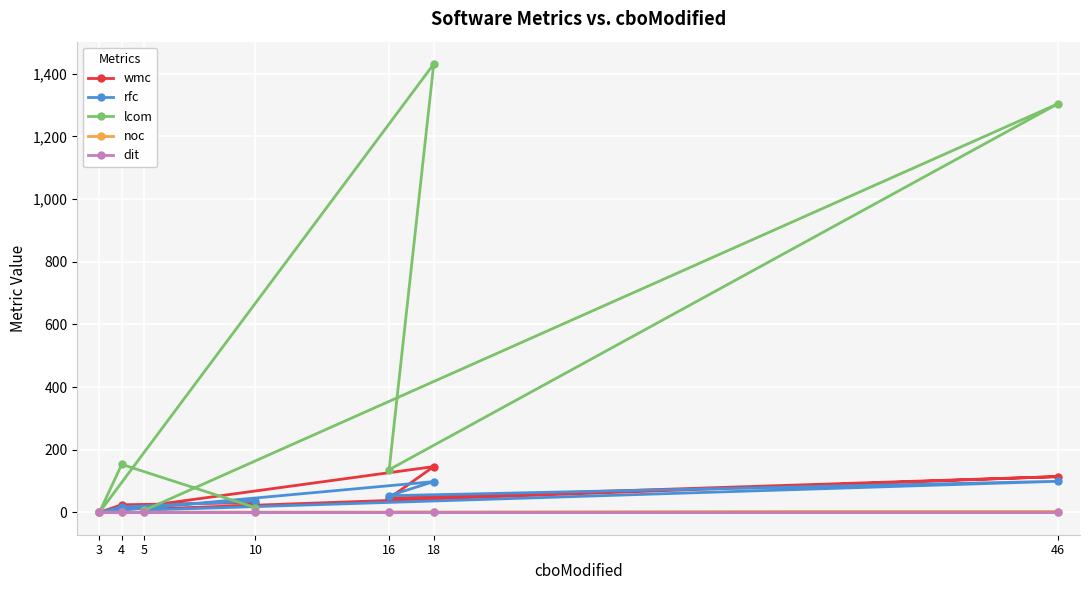

True or false: dit has more than 0 interior local peaks.

False